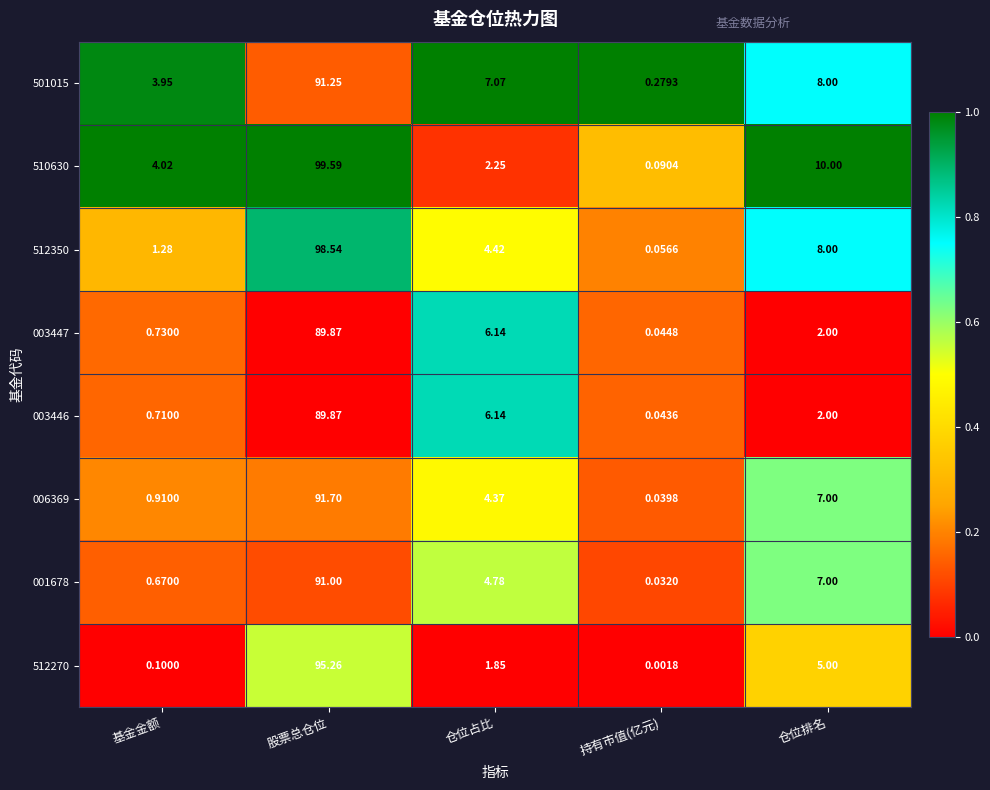

List the labels in order of 501015 value, largest first.

股票总仓位, 仓位排名, 仓位占比, 基金金额, 持有市值(亿元)